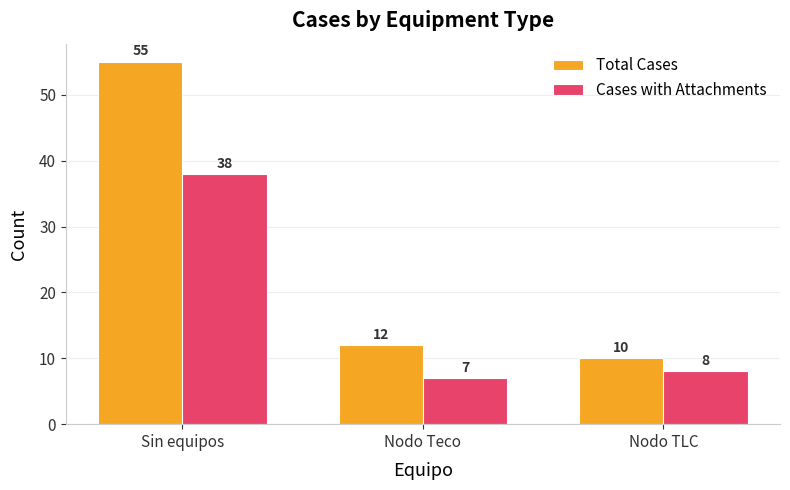

What is the smallest value displayed?

7